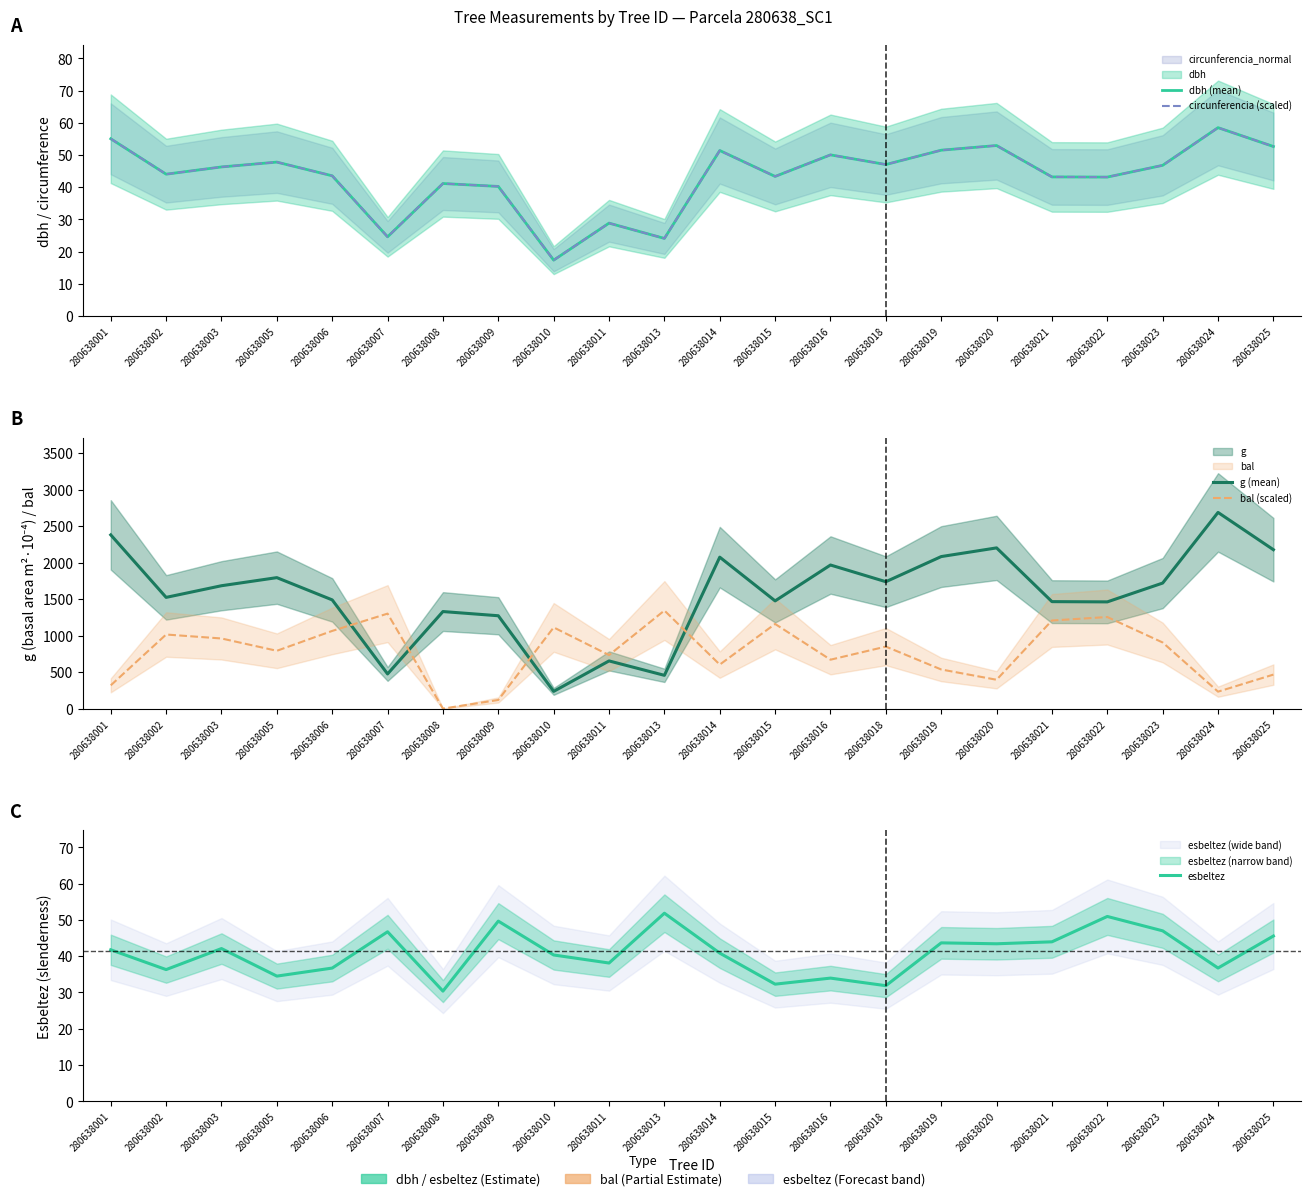

Where is the first local minimum for dbh (mean)?

280638002